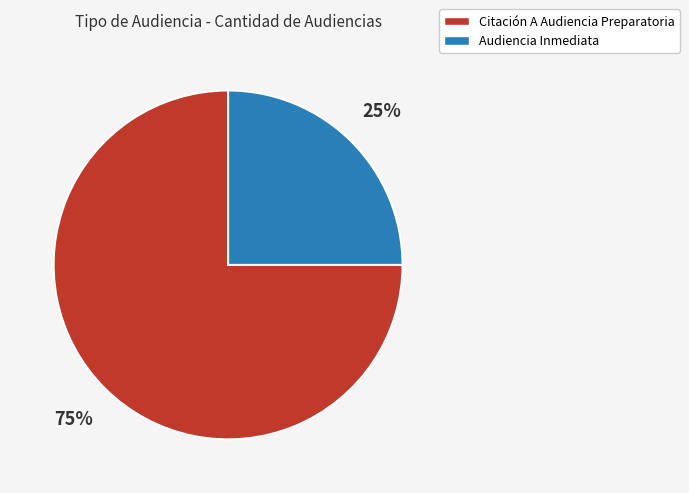

What percentage is the Citación A Audiencia Preparatoria slice, to the nearest percent?

75%